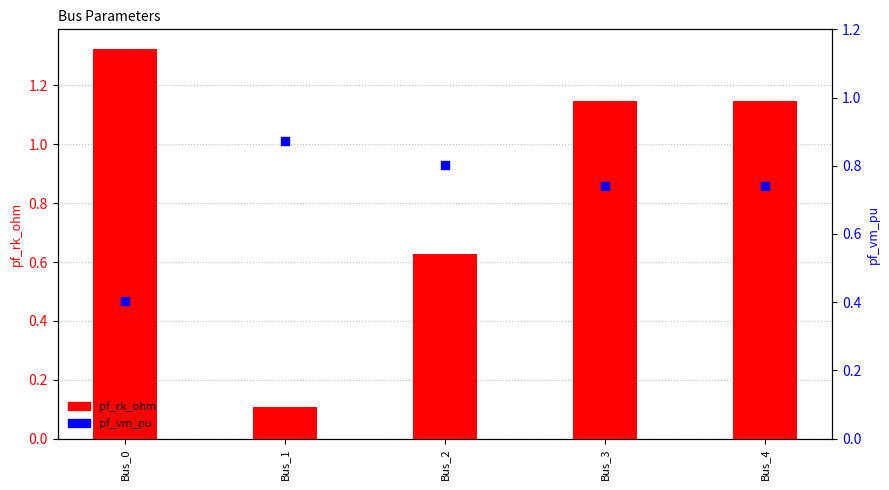

What are all the series names shown in the legend?

pf_rk_ohm, pf_vm_pu